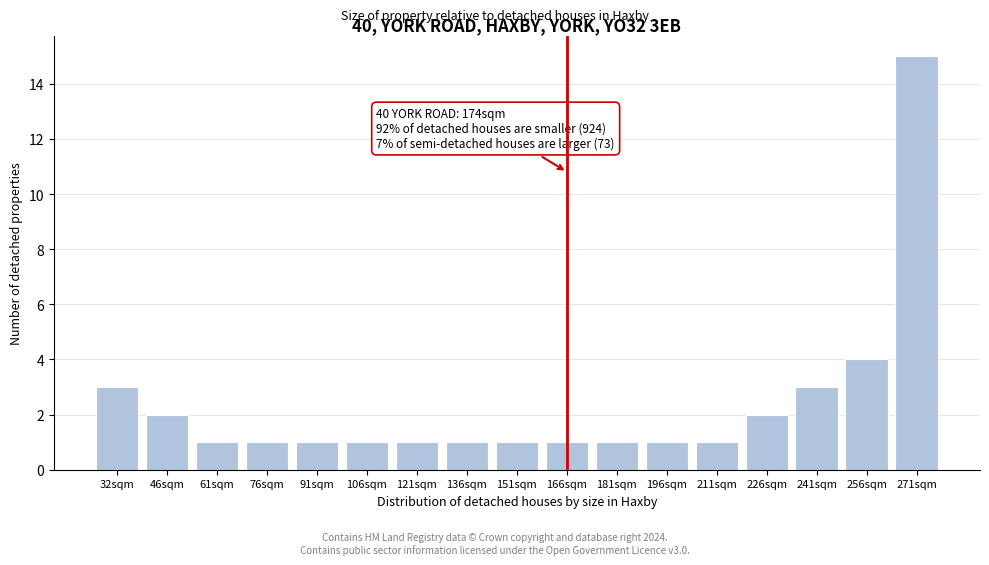

Reading right to left, extract all data points from this chart.

271sqm=15	256sqm=4	241sqm=3	226sqm=2	211sqm=1	196sqm=1	181sqm=1	166sqm=1	151sqm=1	136sqm=1	121sqm=1	106sqm=1	91sqm=1	76sqm=1	61sqm=1	46sqm=2	32sqm=3